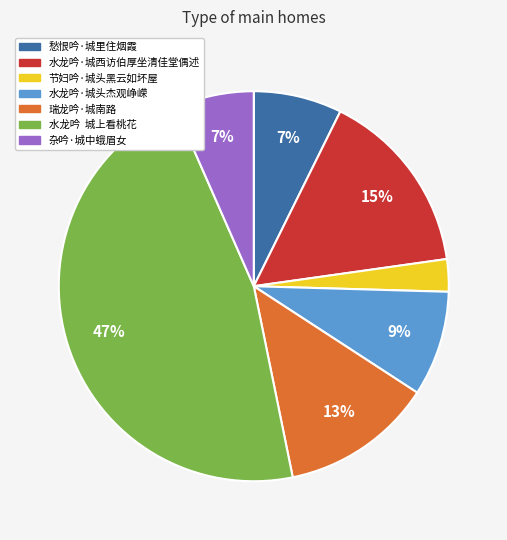

True or false: 水龙吟·城头杰观峥嵘 accounts for 1% of the total.

False